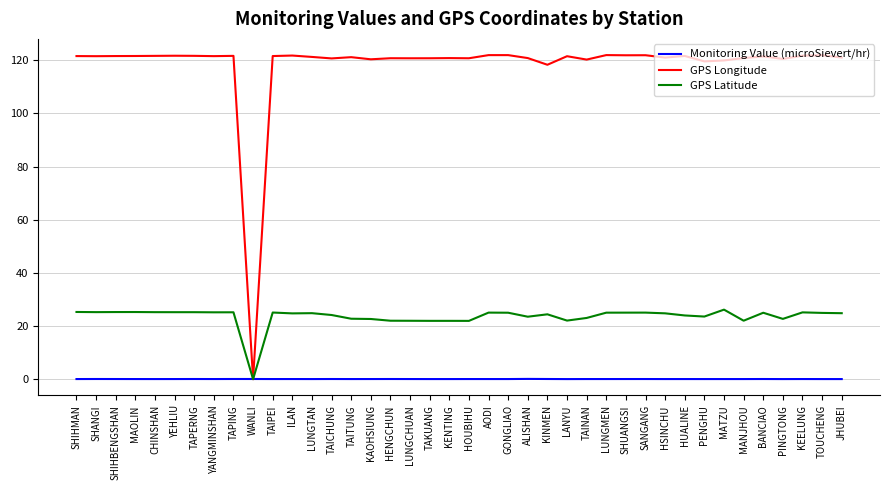

What is the difference between the second highest and minimum values in the GPS Latitude series?

25.3